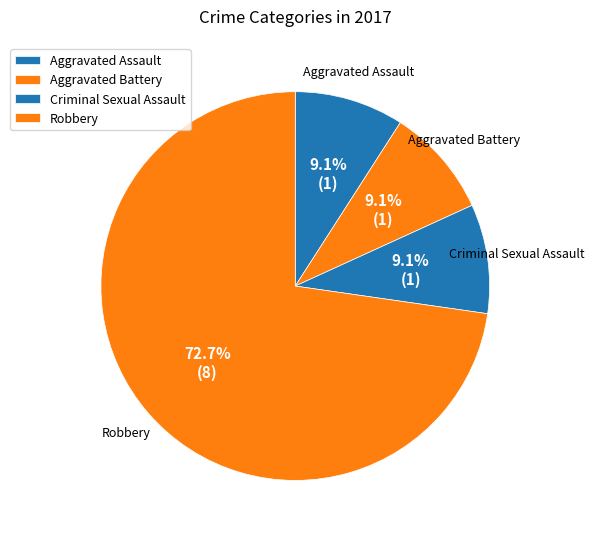

Between Robbery and Aggravated Battery, which is larger?

Robbery